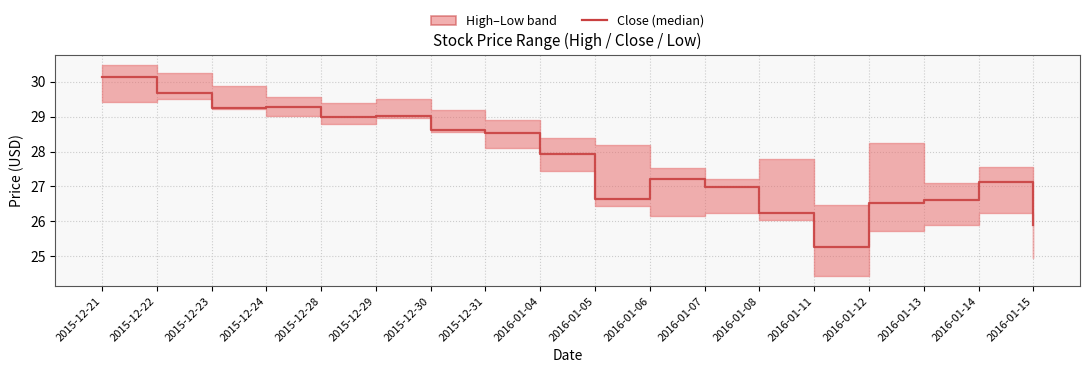

What is the label of the 8th point from the left?

2015-12-31